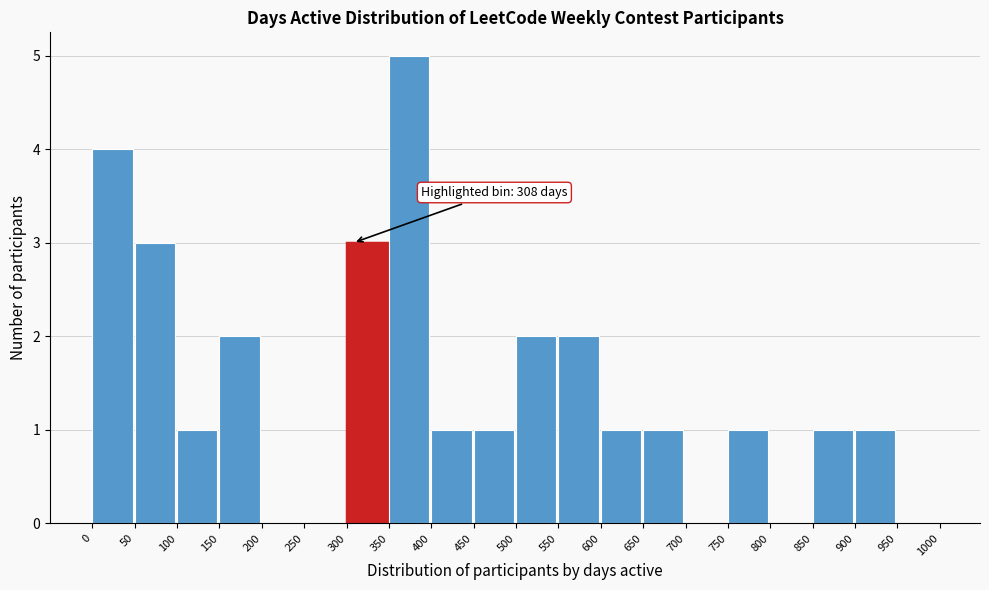

Over which range of the x-axis is the bar tallest?

350 to 400